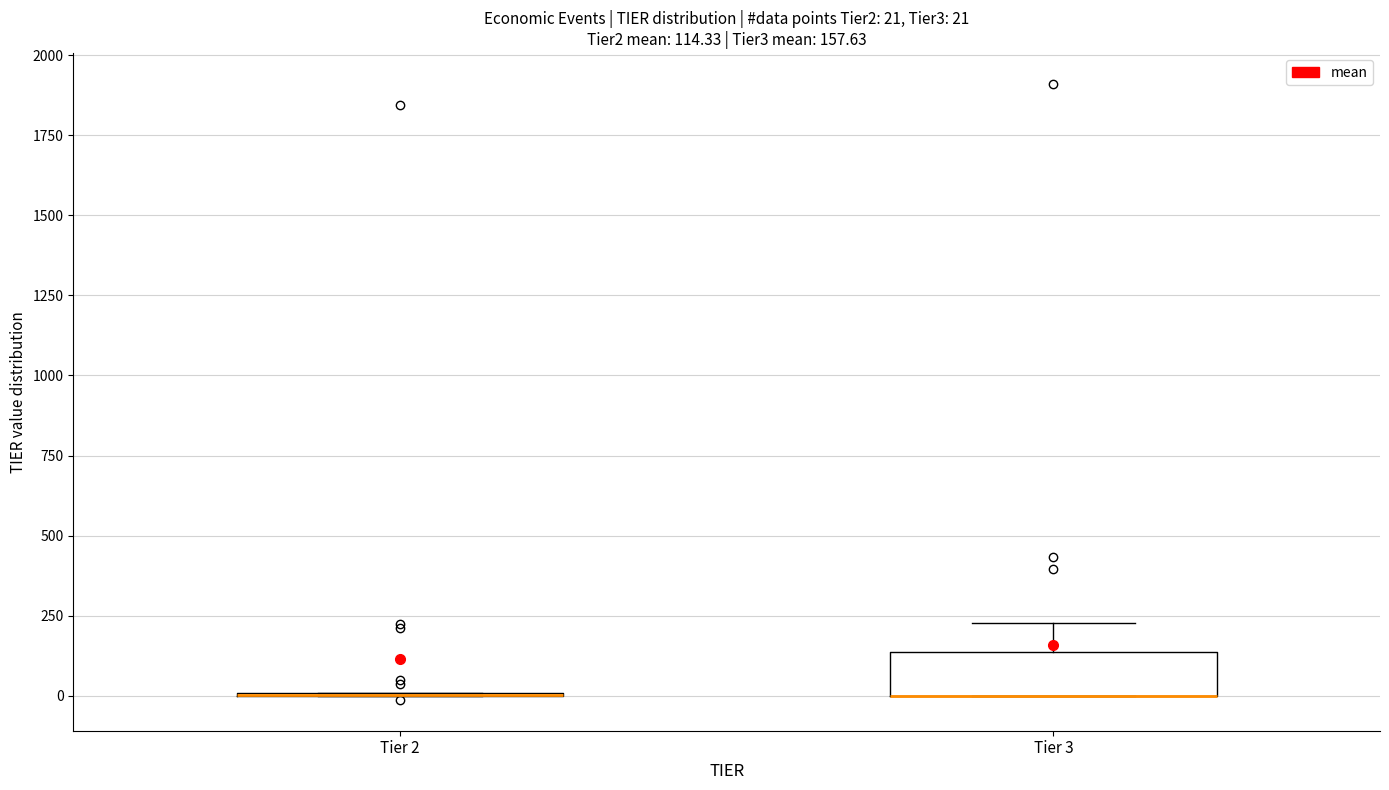

Which box is the tallest, from its lower edge to its upper edge?

Tier 3